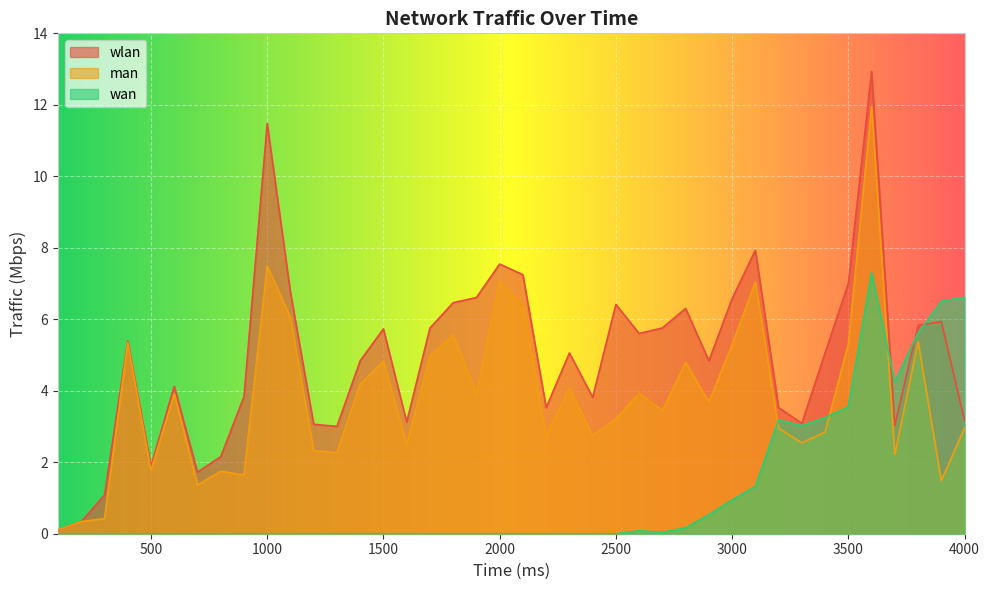

What is the greatest value displayed?

12.9